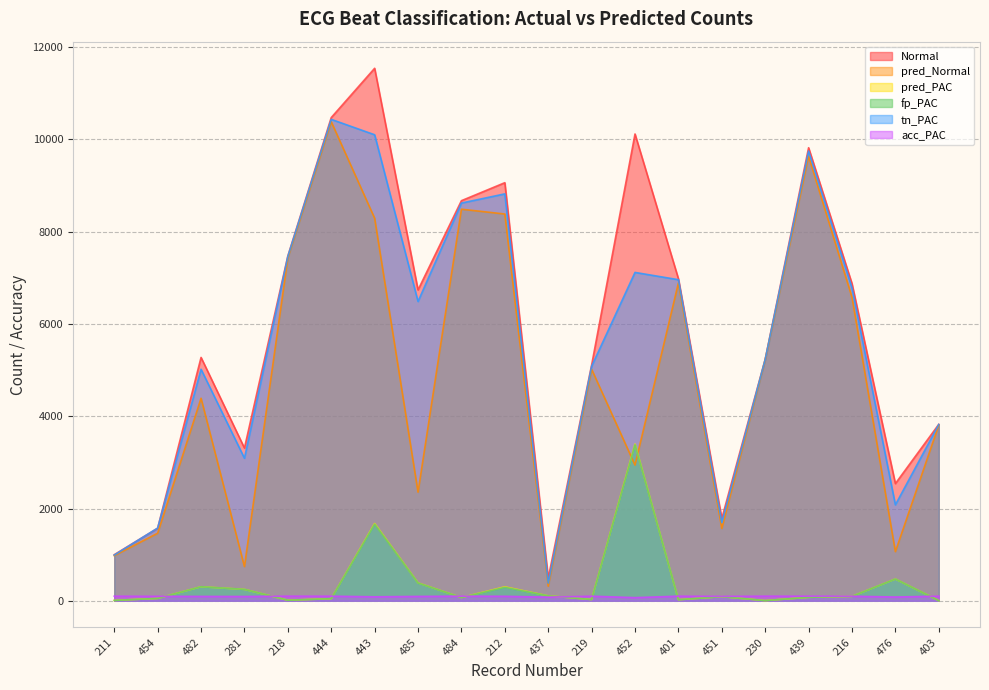

Reading right to left, extract all data points from this chart.

Normal: 3825.0	2540.0	6876.0	9821.0	5235.0	1784.0	6982.0	10119.0	5109.0	490.0	9063.0	8673.0	6738.0	11543.0	10475.0	7474.0	3310.0	5275.0	1573.0	999.0
pred_Normal: 3809.0	1065.0	6580.0	9637.0	5226.0	1569.0	6889.0	2941.0	5019.0	316.0	8384.0	8488.0	2355.0	8293.0	10384.0	7432.0	741.0	4390.0	1464.0	978.0
pred_PAC: 3.0	471.0	95.0	75.0	4.0	89.0	23.0	3398.0	27.0	107.0	302.0	70.0	387.0	1675.0	45.0	12.0	247.0	304.0	51.0	8.0
fp_PAC: 3.0	471.0	95.0	75.0	4.0	89.0	23.0	3381.0	27.0	107.0	290.0	70.0	384.0	1661.0	45.0	12.0	247.0	304.0	51.0	8.0
tn_PAC: 3822.0	2080.0	6782.0	9749.0	5233.0	1696.0	6960.0	7118.0	5083.0	383.0	8821.0	8621.0	6488.0	10102.0	10436.0	7465.0	3090.0	5019.0	1576.0	991.0
acc_PAC: 99.9	81.5	98.6	99.2	99.9	95.0	99.7	67.8	99.5	78.2	96.8	99.2	94.4	85.8	99.6	99.8	92.6	94.3	96.5	99.2